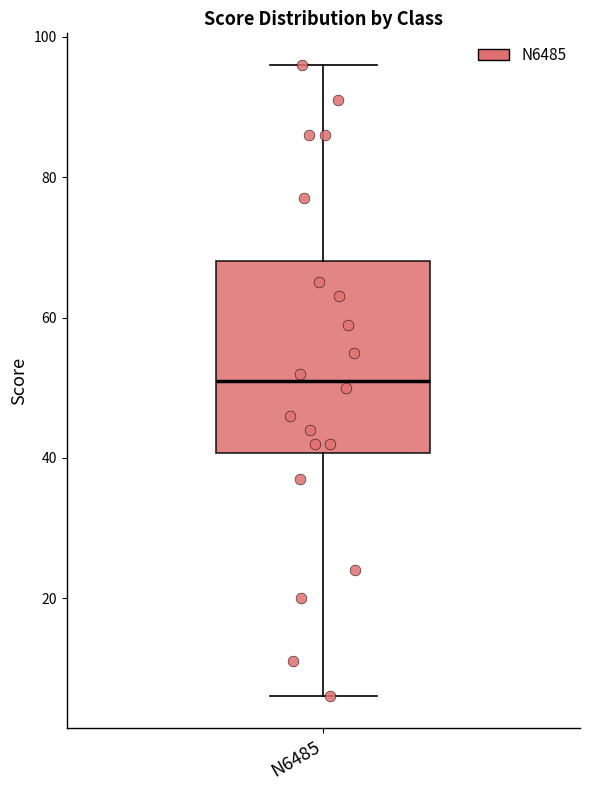

Read this box plot against the y-axis: the position of the median line, the range covered by the box, and the ends of both whiskers. The values are not printed on the chart, so give them approximately, as read against the axis.

median 52, box 40 to 68, whiskers 6 to 96